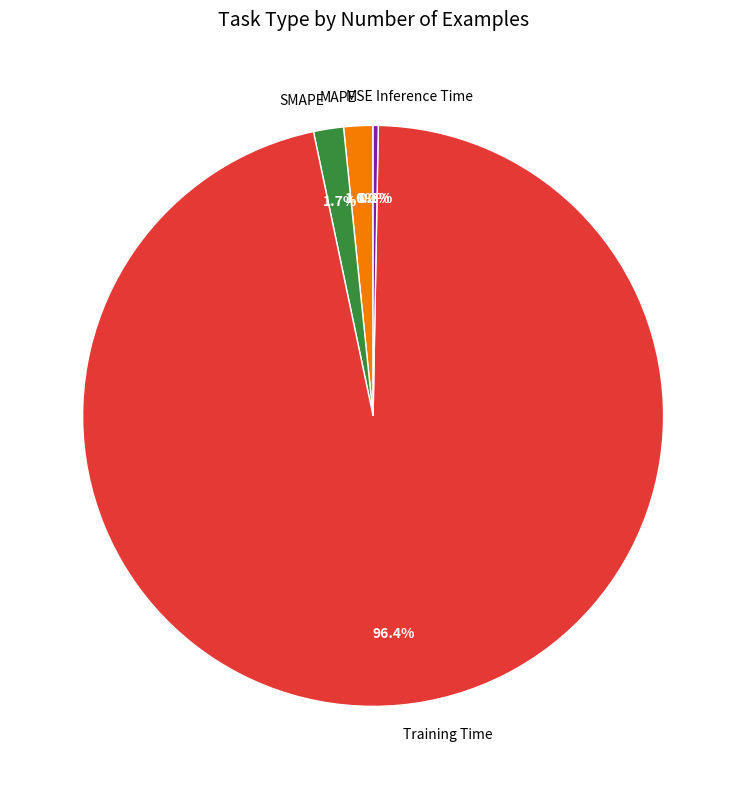

Is it true that Inference Time is 0% of the pie?

True